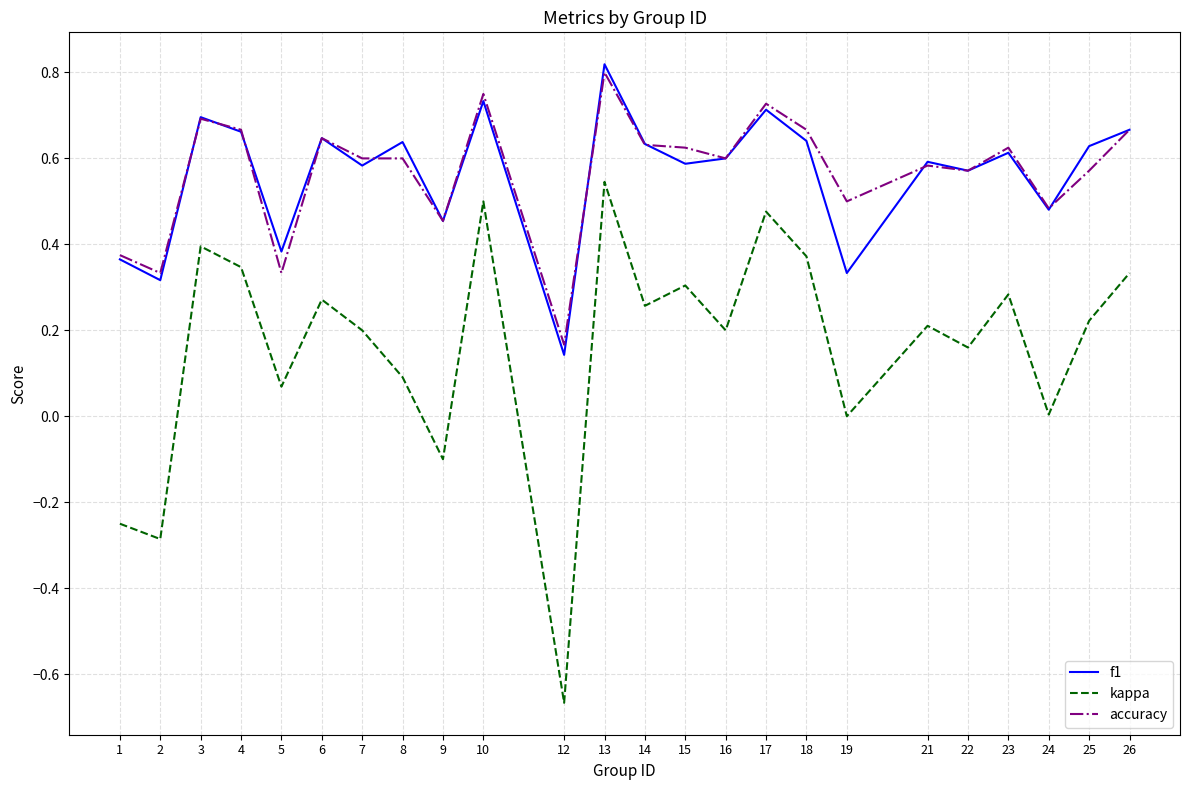

Does the chart display data point markers on the line(s)?

No